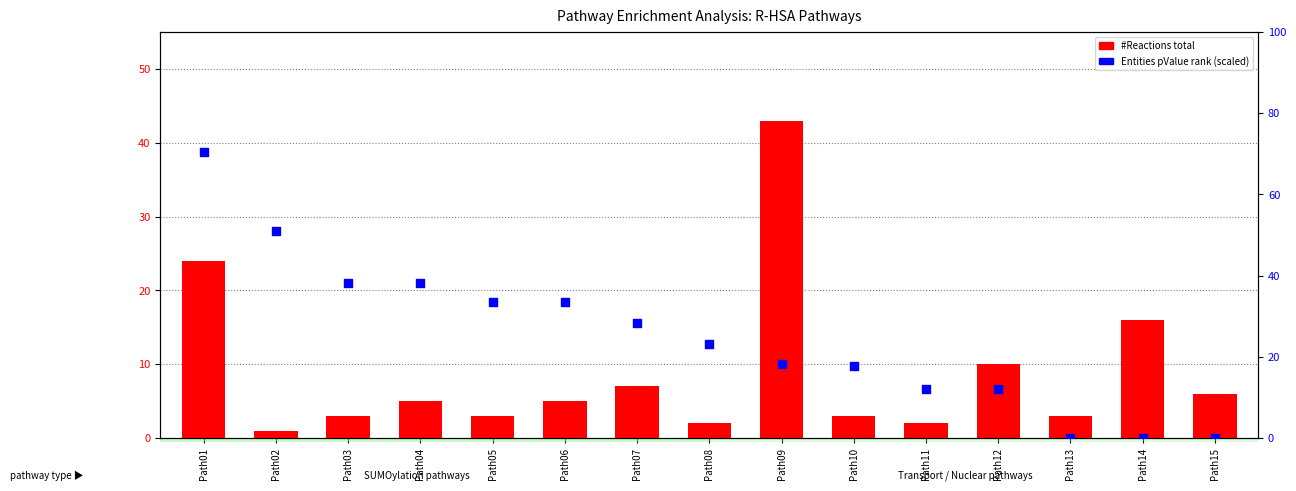

Which series has the largest Y range (max minus min)?

Entities pValue rank (scaled)